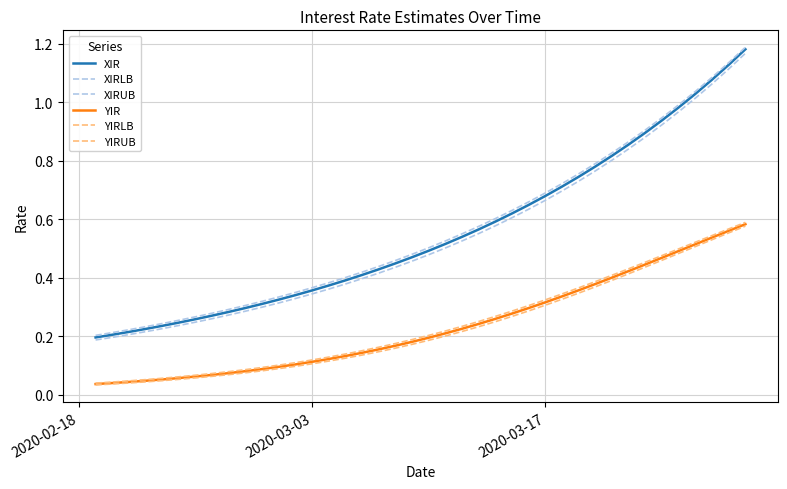

True or false: XIRUB and YIRLB cross at least once.

False